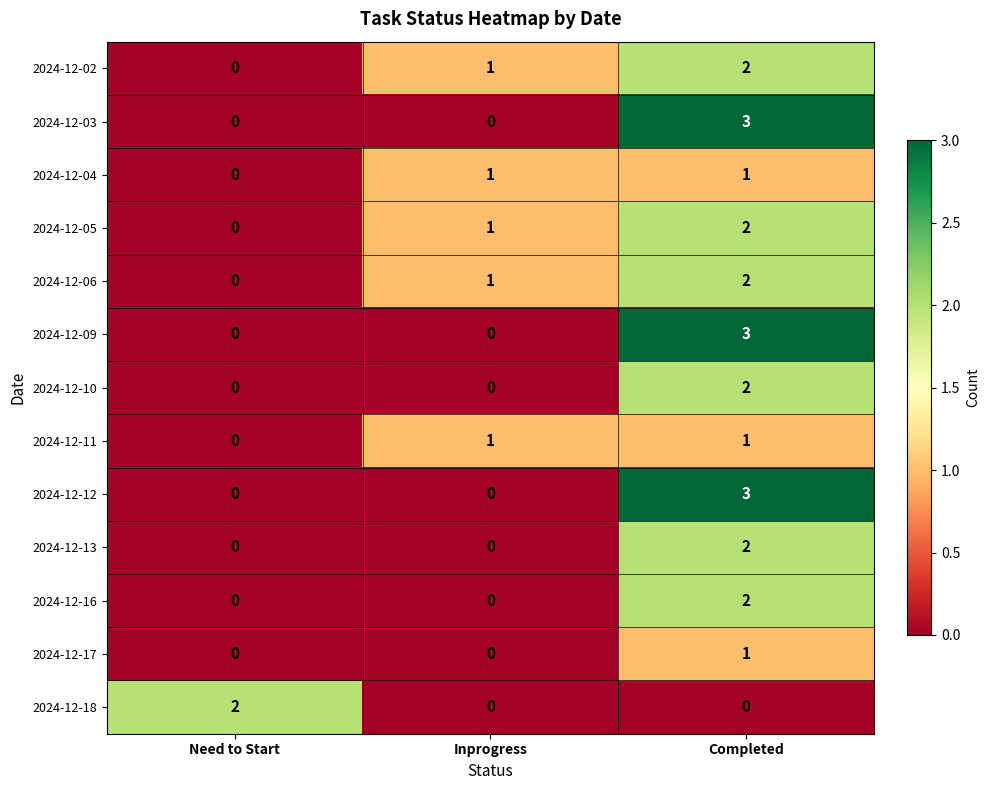

What is the difference between the maximum and second lowest values in the 2024-12-09 series?

3